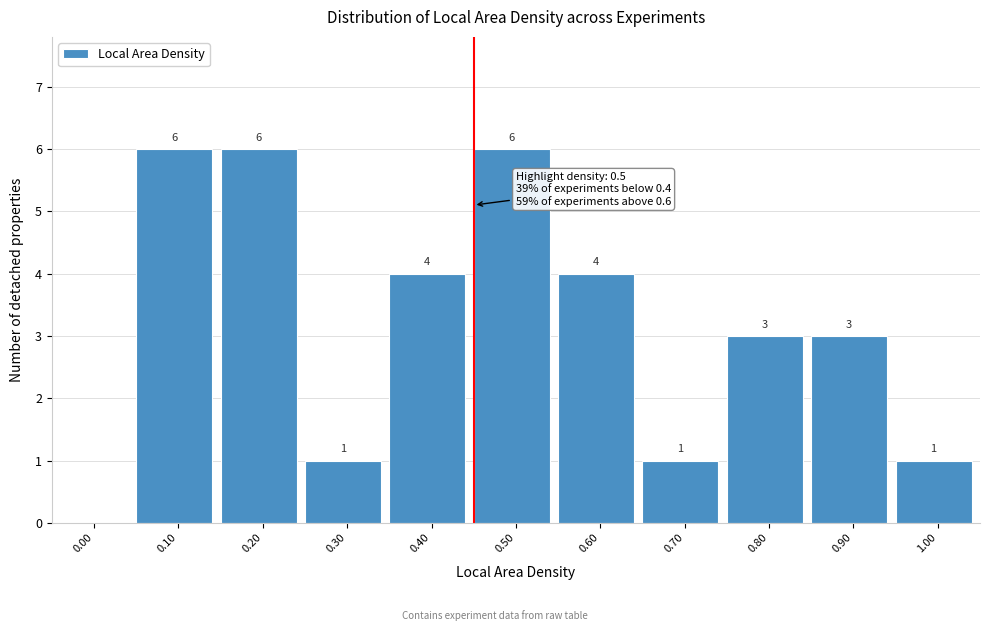

Reading left to right, list all the values displayed in this chart.

0.00=0	0.10=6	0.20=6	0.30=1	0.40=4	0.50=6	0.60=4	0.70=1	0.80=3	0.90=3	1.00=1